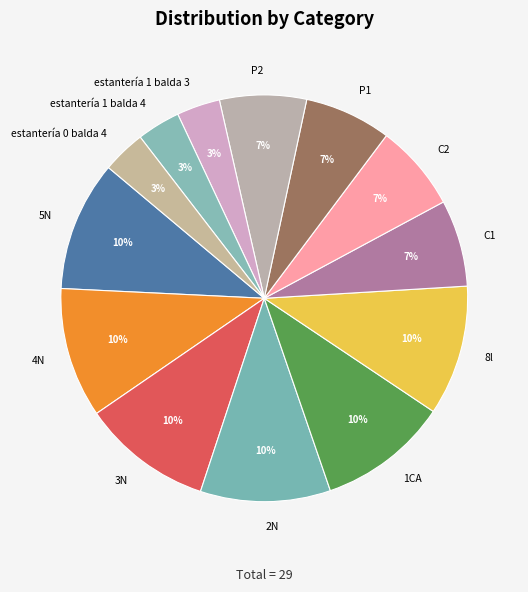

To the nearest percent, what percentage of the pie is 4N?

10%